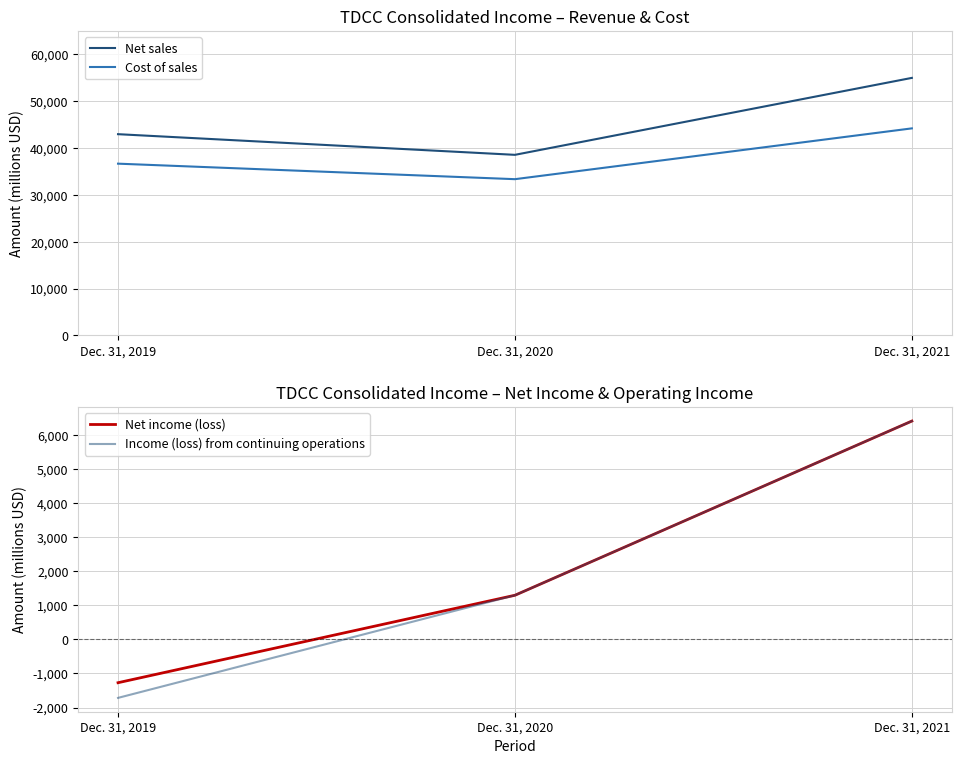

Which category has the highest value in the Cost of sales series?

Dec. 31, 2021